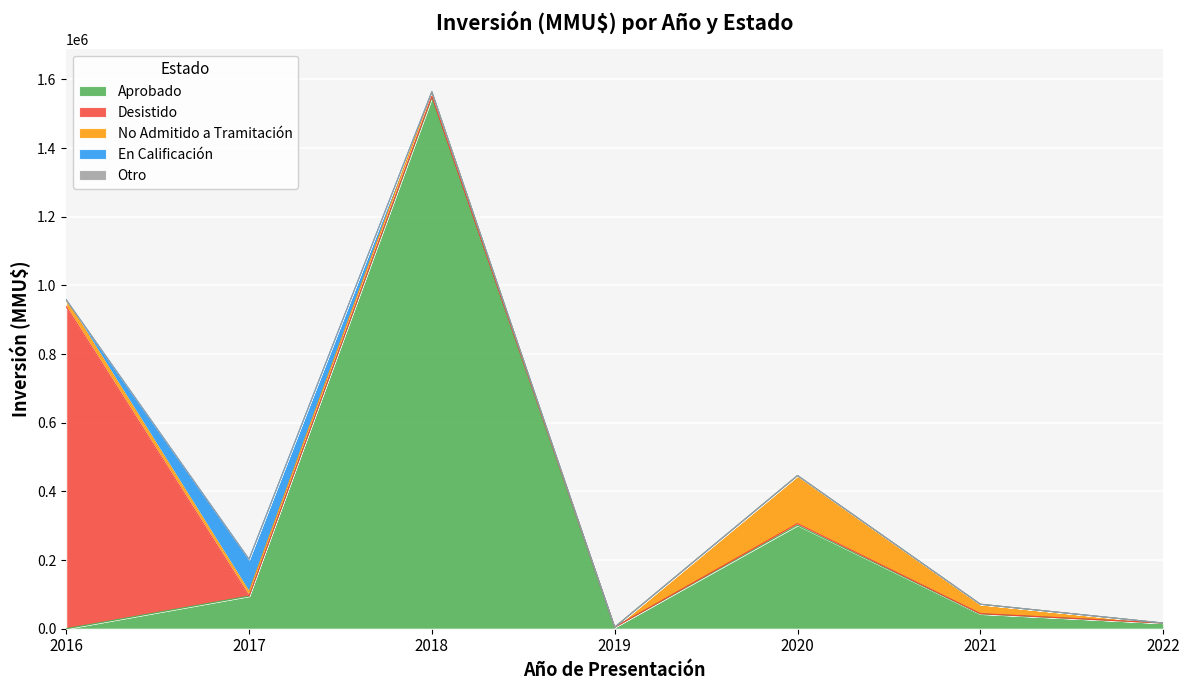

At which category does the chart reach its peak across all series?

2018